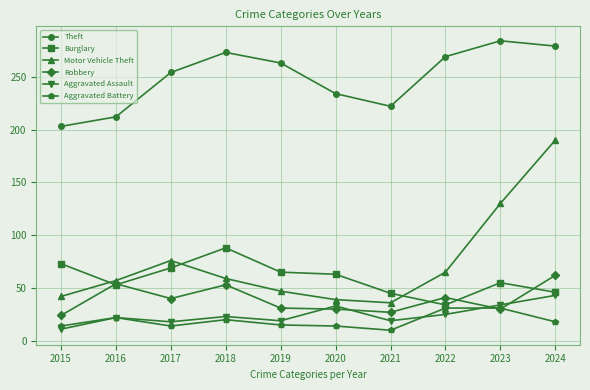

What is the minimum value shown in the chart?

10